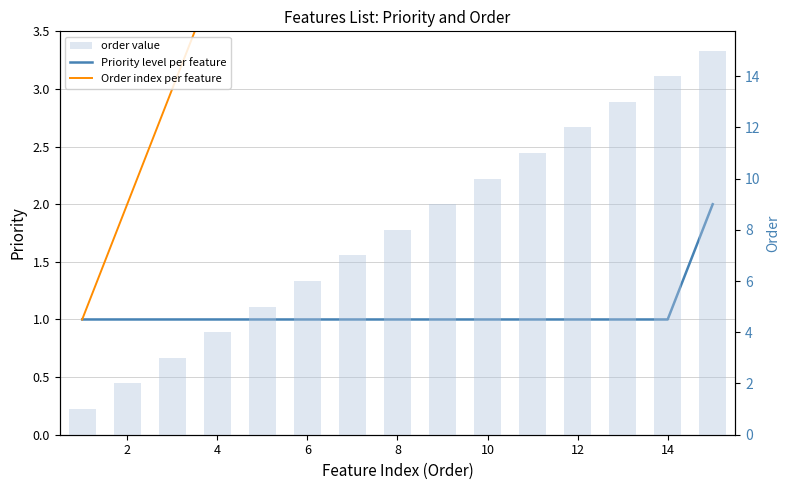

The order value series shows 9 at 6. True or false?

False